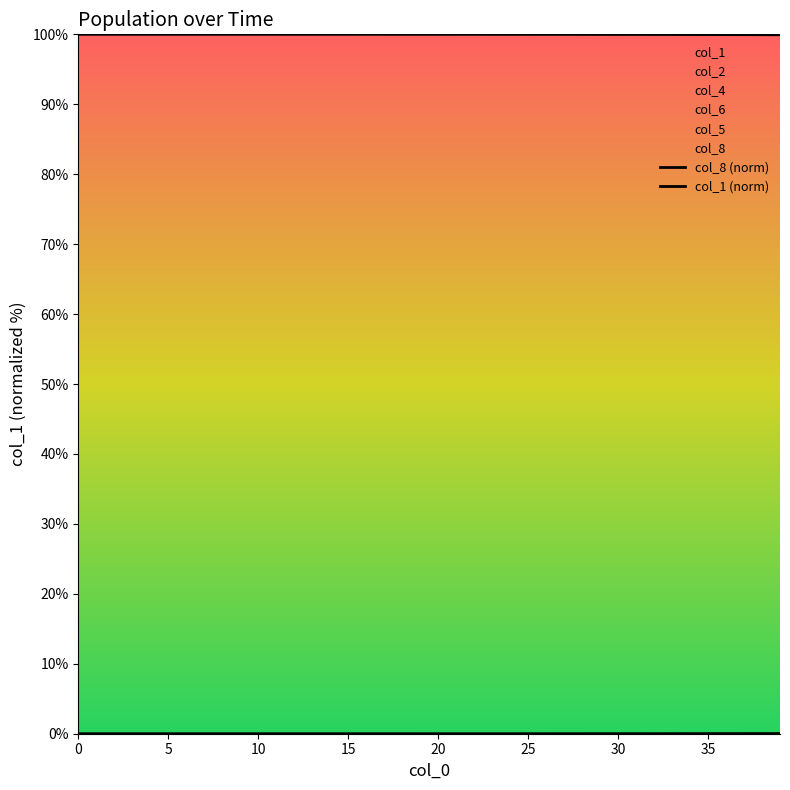

At 21, list the series in order from largest to smallest.

col_1 (norm), col_8 (norm)